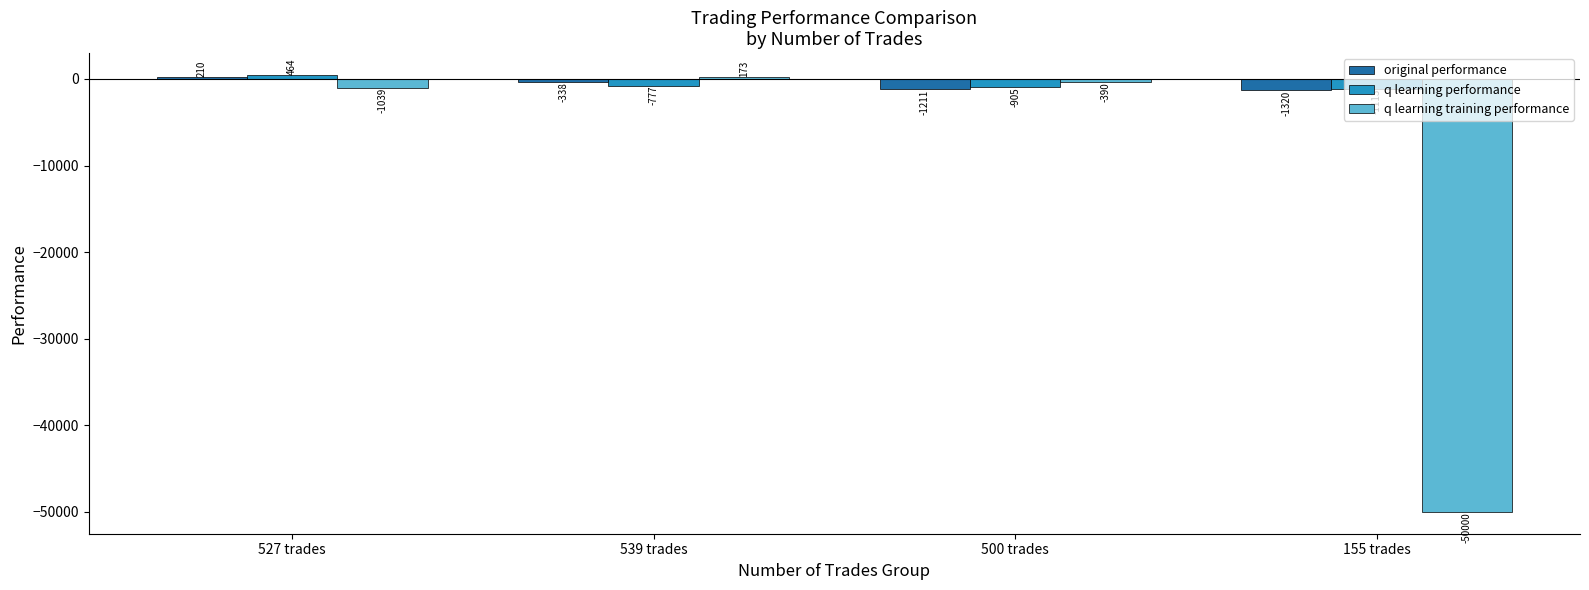

Read the q learning performance value at 155 trades.

-1113.0